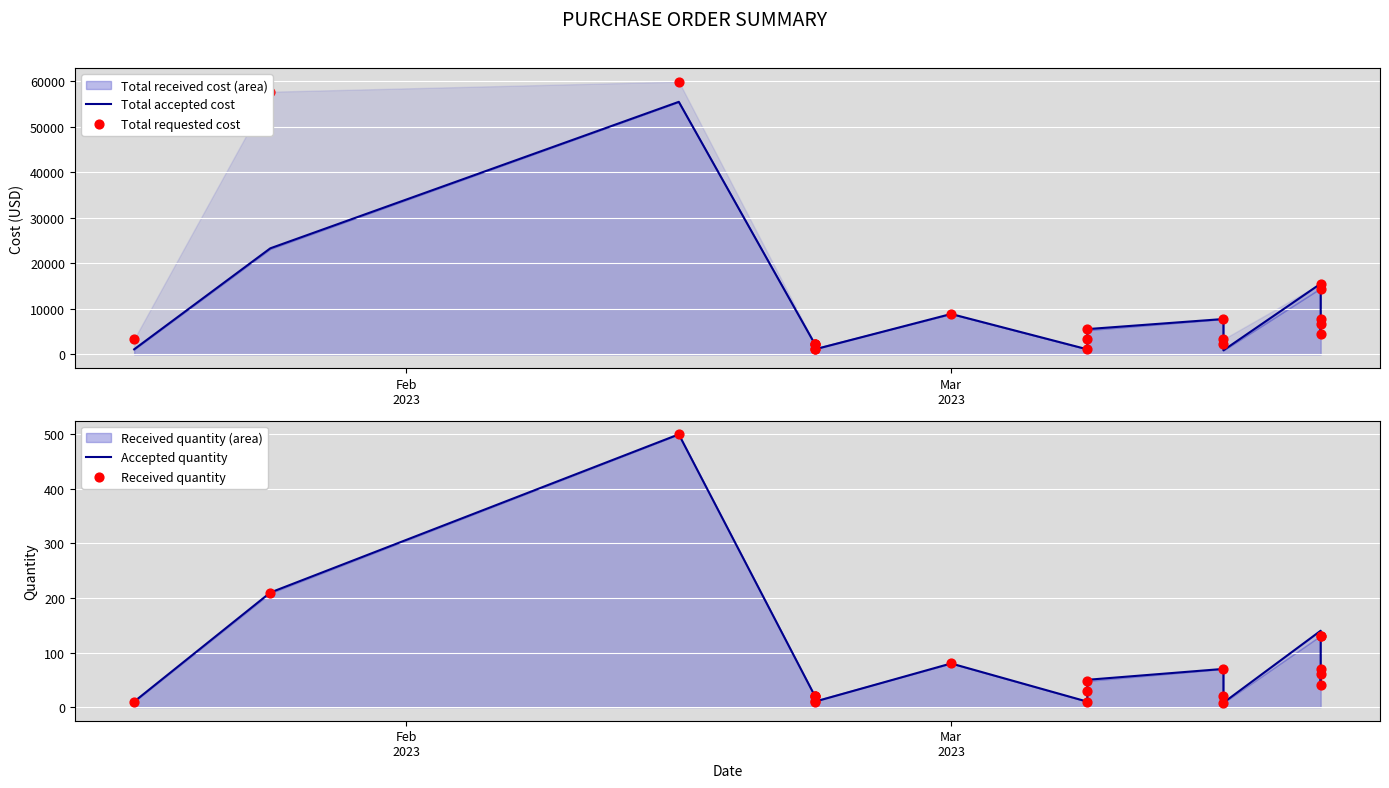

At how many categories does at least one series exceed 23429?

2